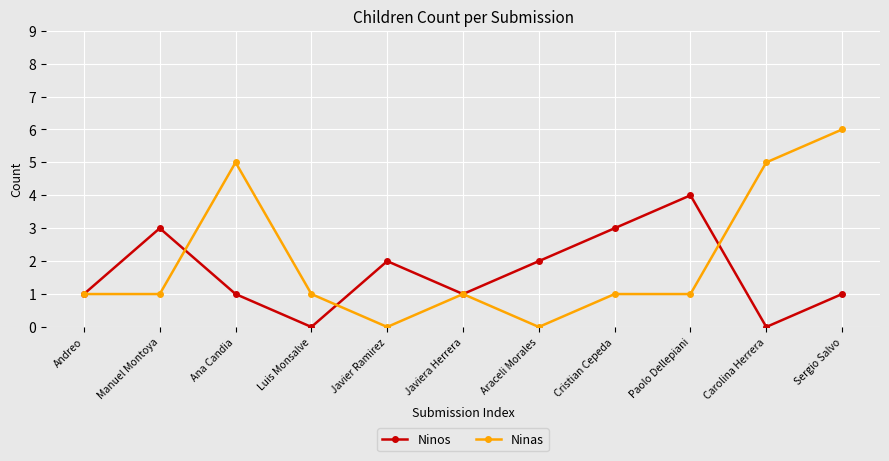

What is the sum of the Ninos values at Sergio Salvo and Cristian Cepeda?

4